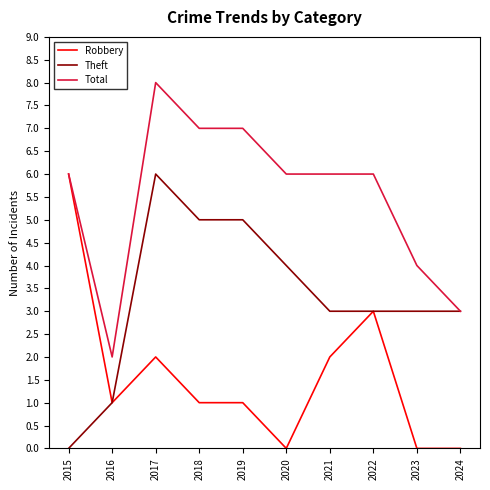

What is the spread (max minus min) of values at 2023?

4